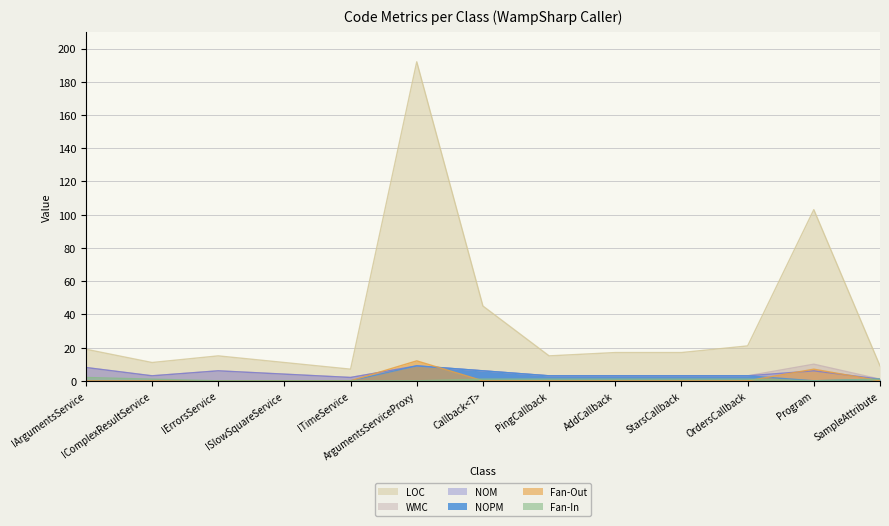

What is the difference between the maximum and minimum values in the WMC series?

9